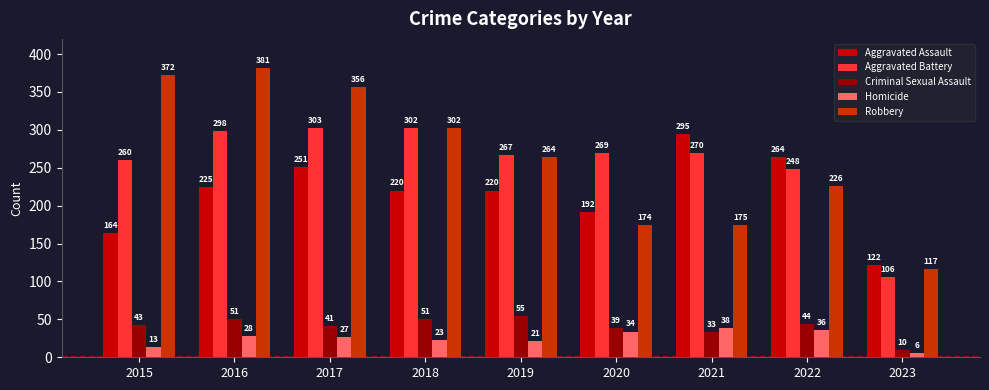

How many bars are there in total?

45